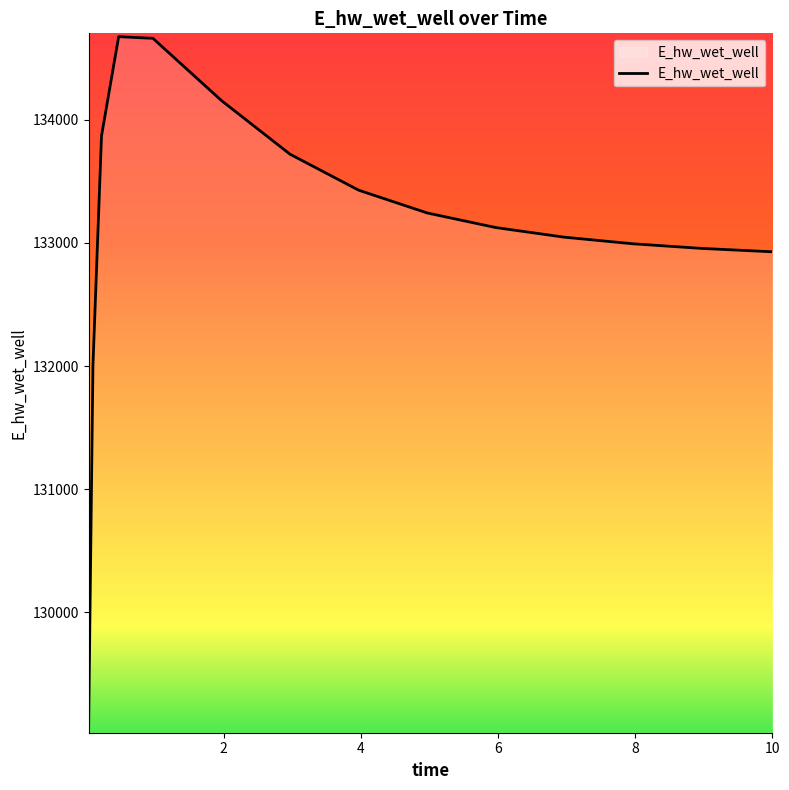

What is the difference between the maximum and minimum values?

5587.5